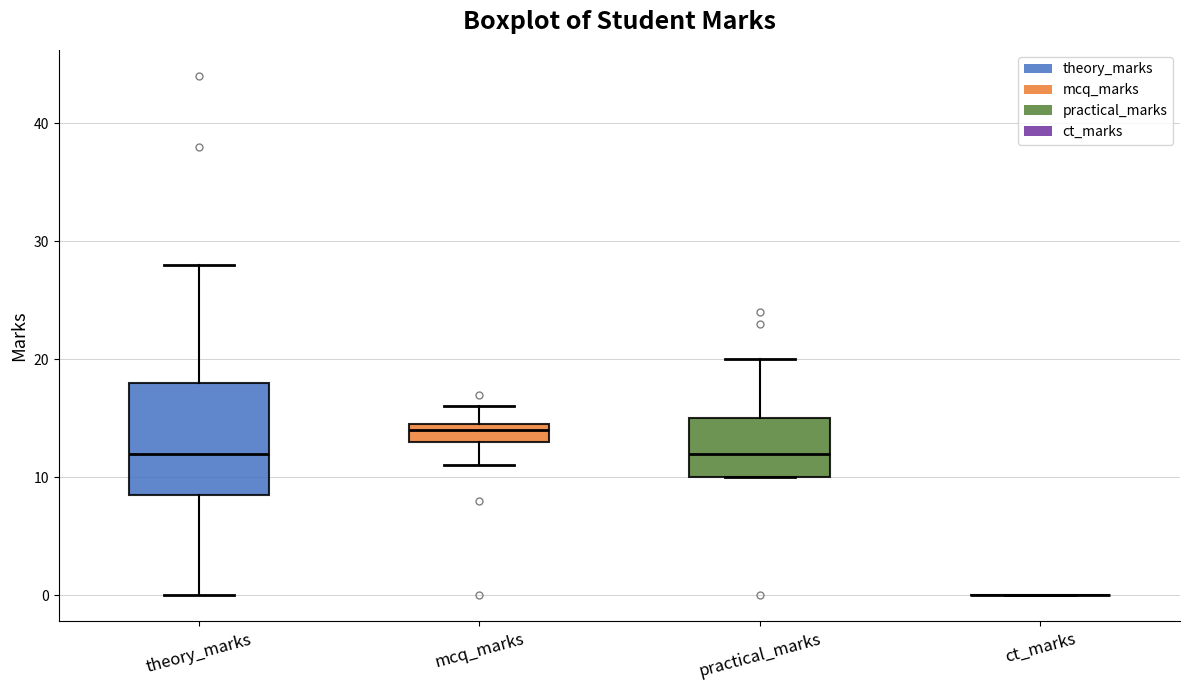

Reading left to right, read every box against the y-axis: the position of its median line, the range the box covers, and the ends of its whiskers. The values are not printed on the chart, so give them approximately, as read against the axis.

theory_marks: median 12, box 9 to 18, whiskers 0 to 28
mcq_marks: median 14, box 13 to 15, whiskers 11 to 16
practical_marks: median 12, box 10 to 15, whiskers 10 to 20
ct_marks: box collapsed to a line at 0, whiskers 0 to 0